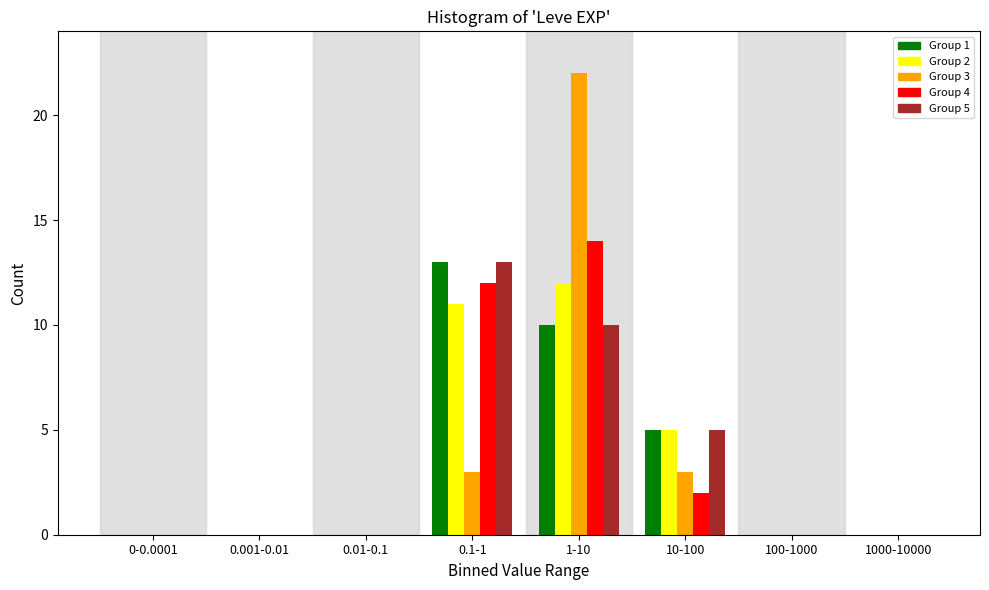

True or false: Group 2 has a value of -5 at 100-1000.

False